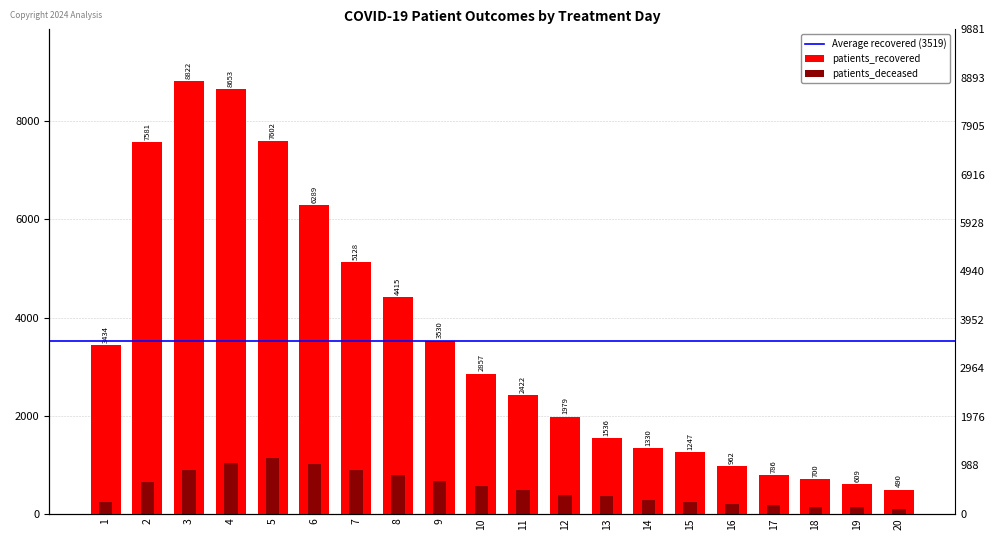

Is the value of patients_deceased at 17 greater than the value of patients_recovered at 12?

No